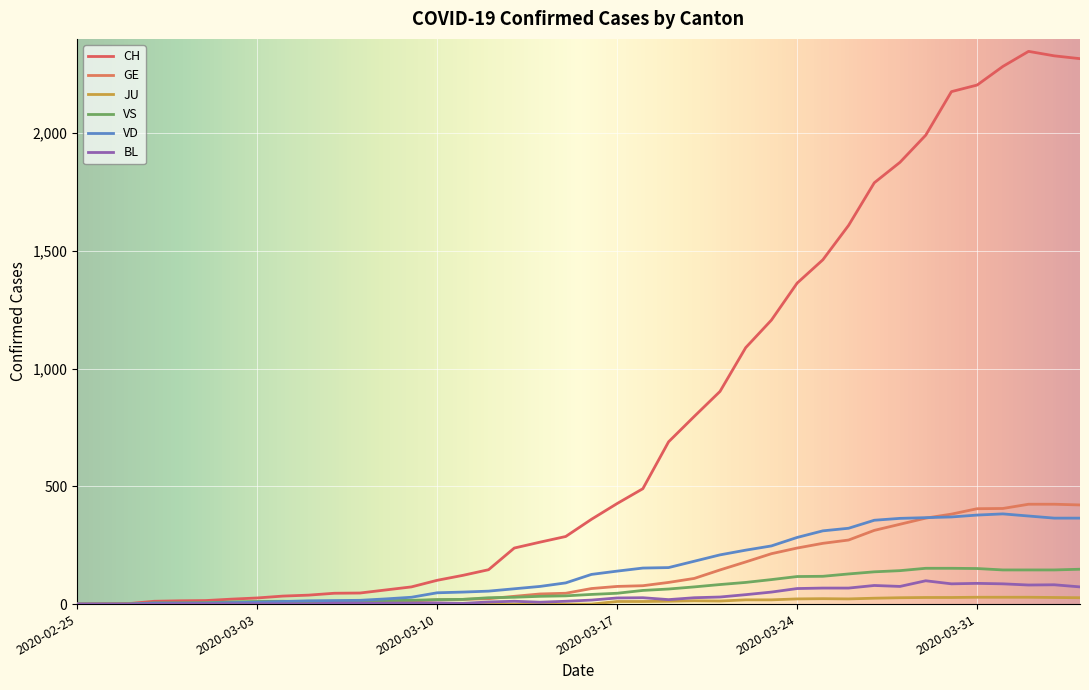

How many lines are shown in the chart?

6